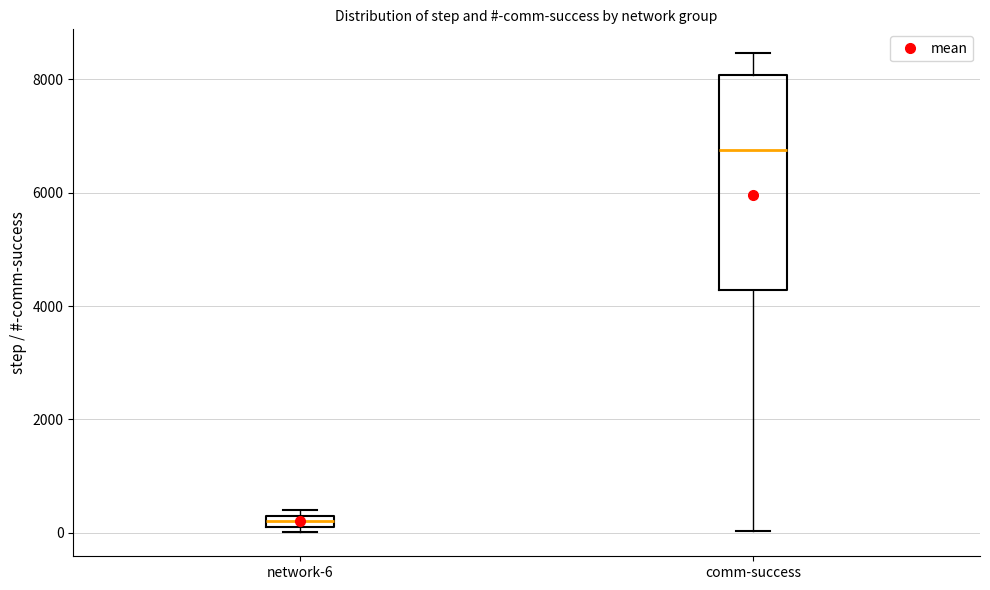

Where is the upper edge of the box for network-6 on the y-axis? The values are not printed on the chart, so give them approximately, as read against the axis.

400